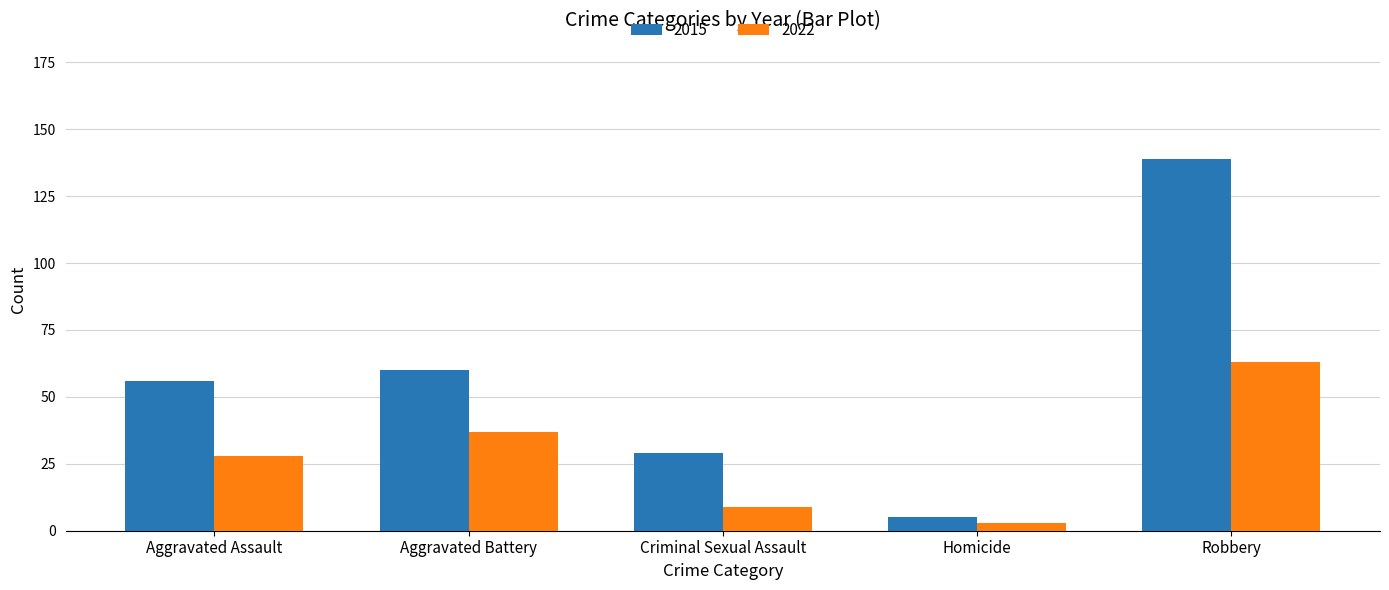

Rank the categories by 2022 value from highest to lowest.

Robbery, Aggravated Battery, Aggravated Assault, Criminal Sexual Assault, Homicide